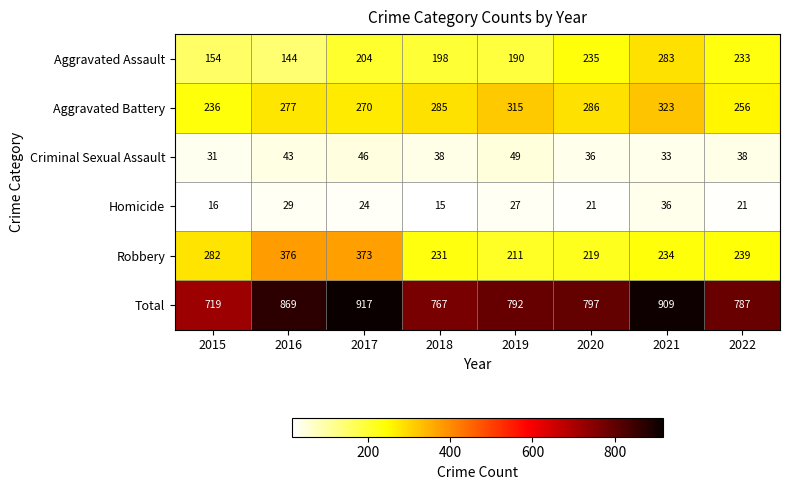

What is the minimum value shown in the chart?

15